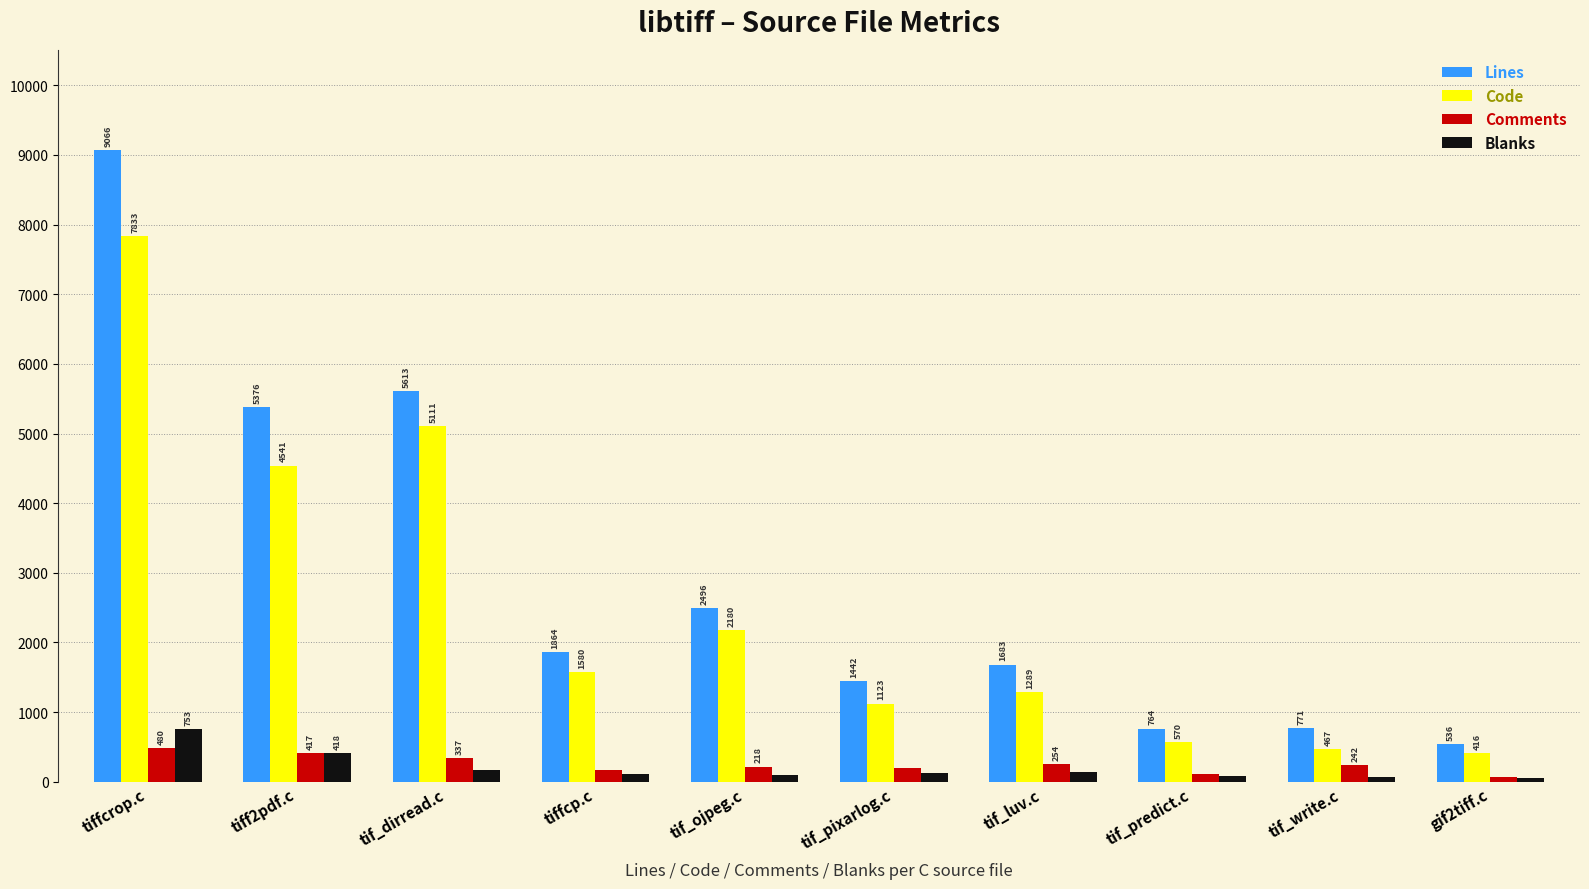

Which series has the largest range (max minus min)?

Lines